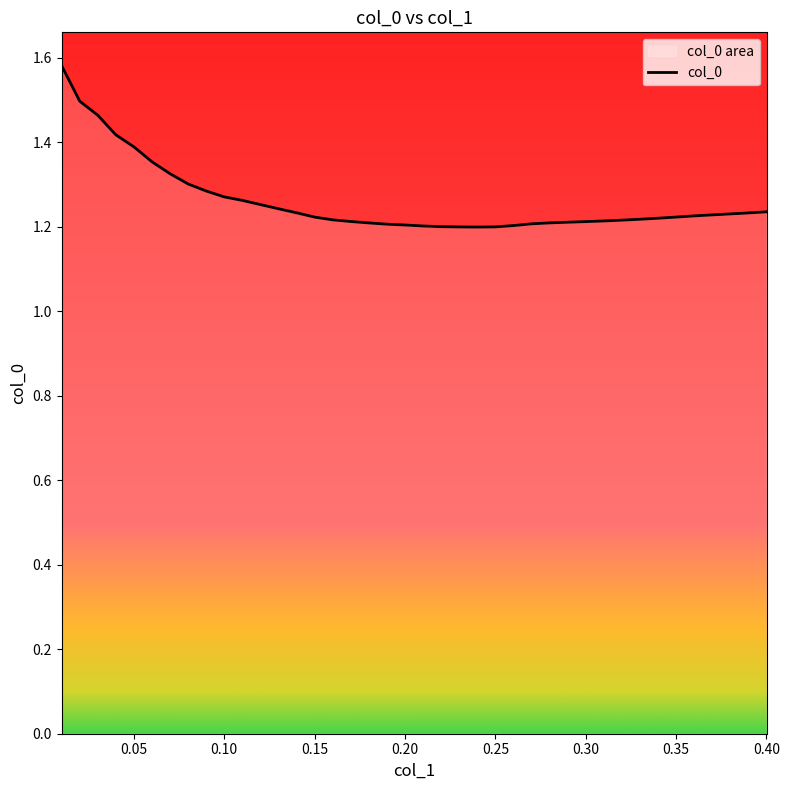

True or false: the data shows 1.4 at 0.05.

True